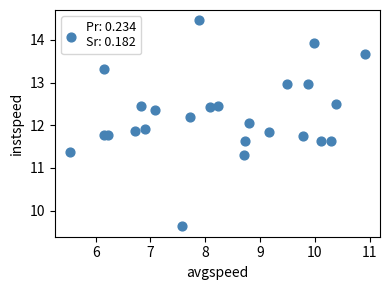

What is the range of Y values (max minus min)?

4.8